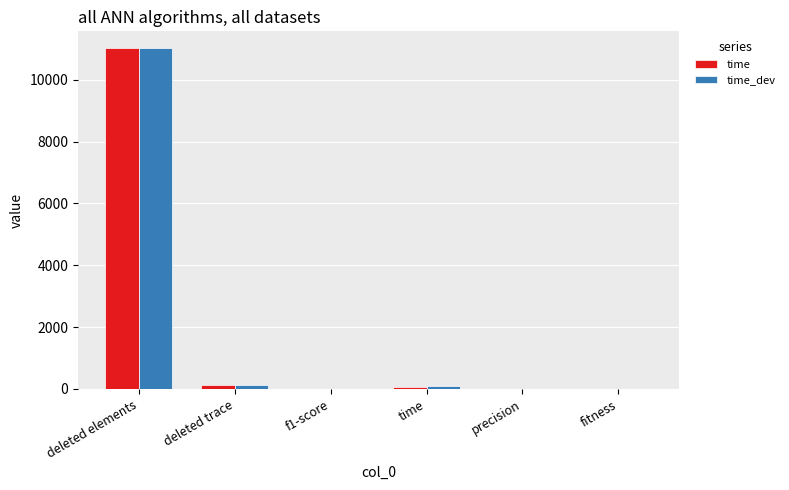

The time_dev series shows 15893.4 at deleted elements. True or false?

False